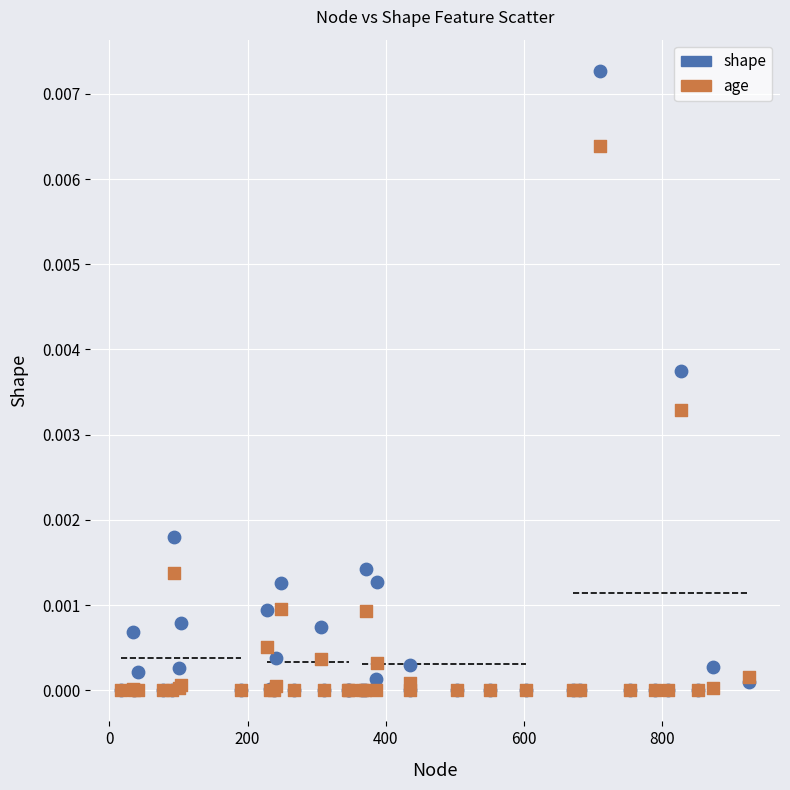

What are all the series names shown in the legend?

shape, age